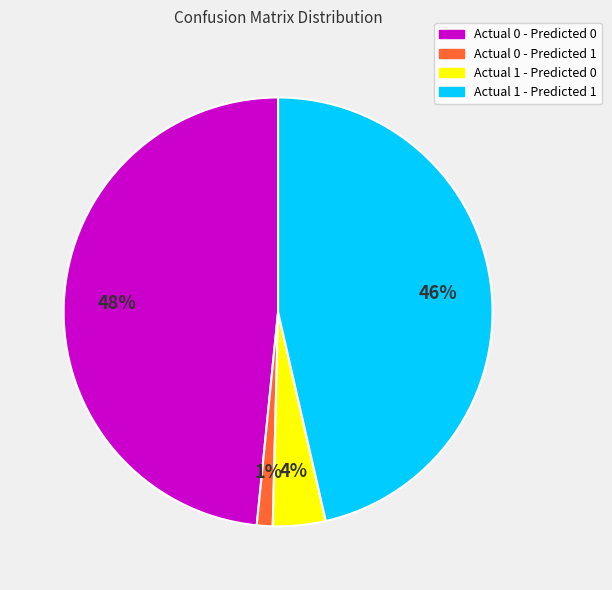

True or false: Actual 1 - Predicted 1 accounts for 46% of the total.

True